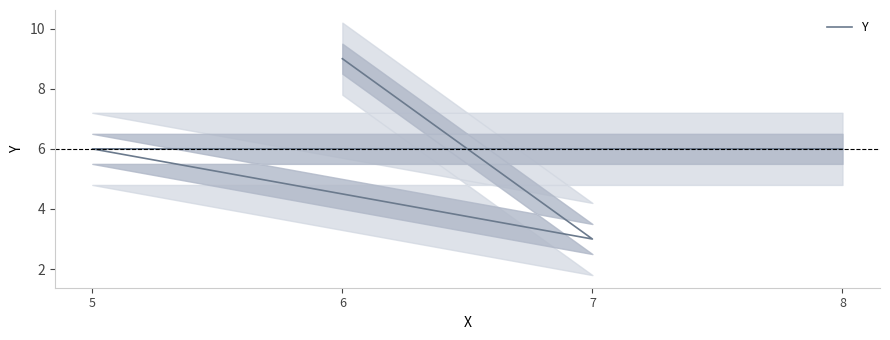

What is the difference between the maximum and second lowest values?

3